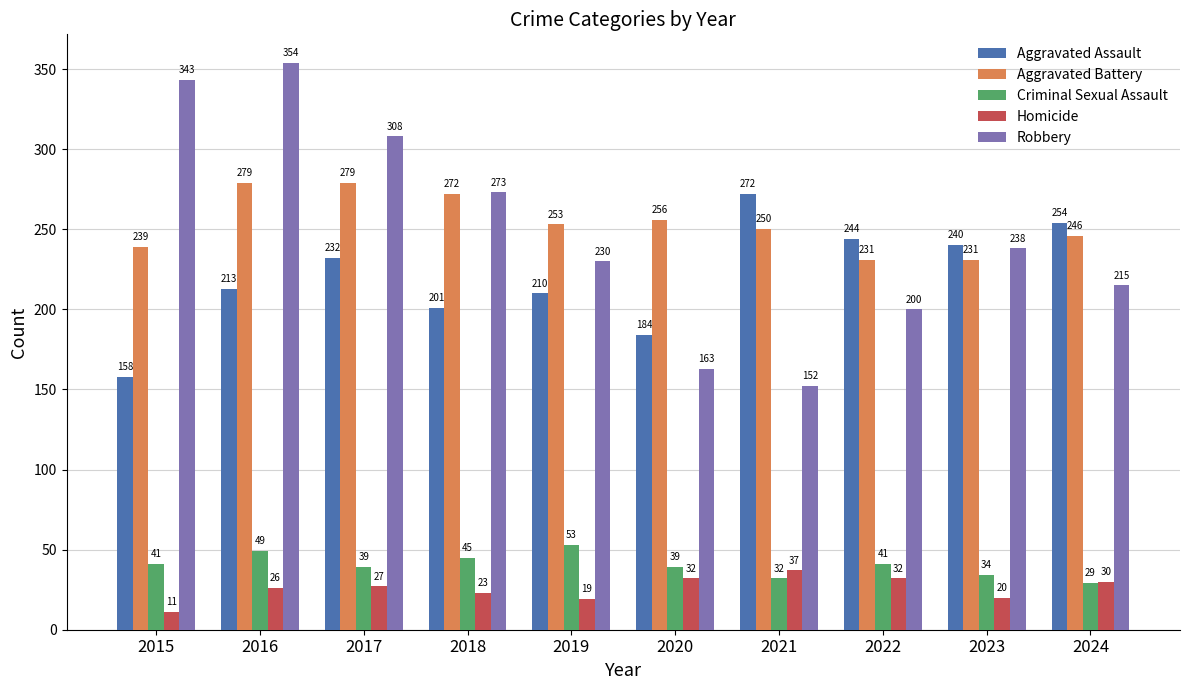

How many bars are there in each group?

5